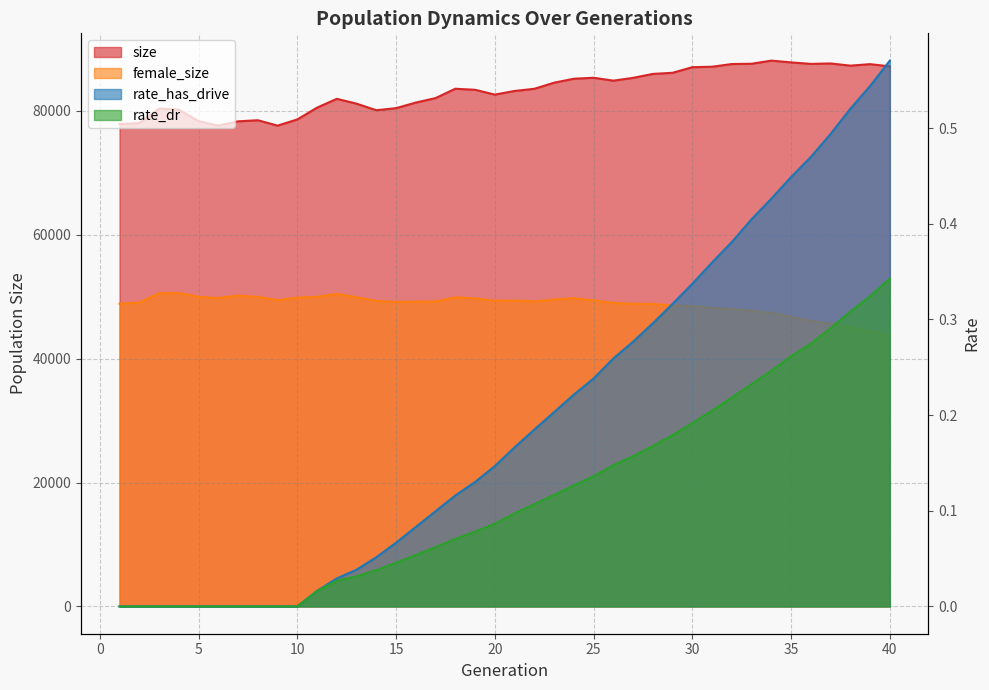

What are all the series names shown in the legend?

size, female_size, rate_has_drive, rate_dr